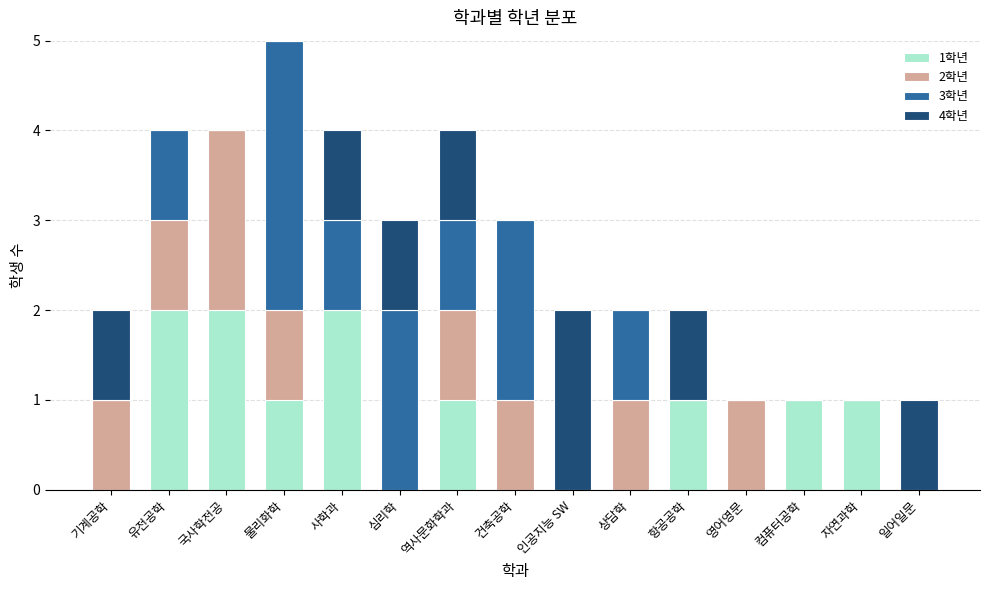

At which category is the sum across all series the highest?

물리화학